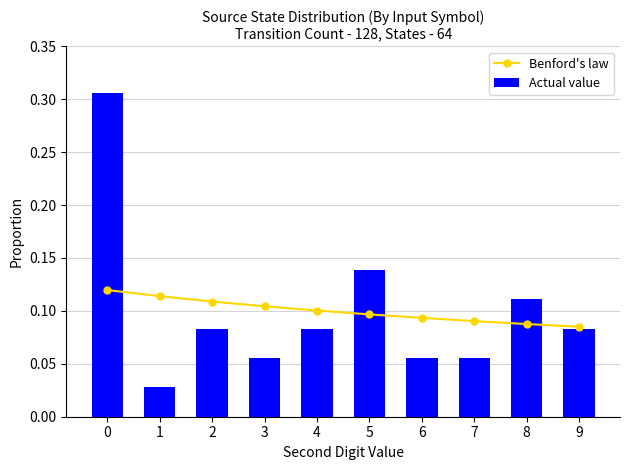

Rank the series at 1 from lowest to highest value.

Actual value, Benford's law